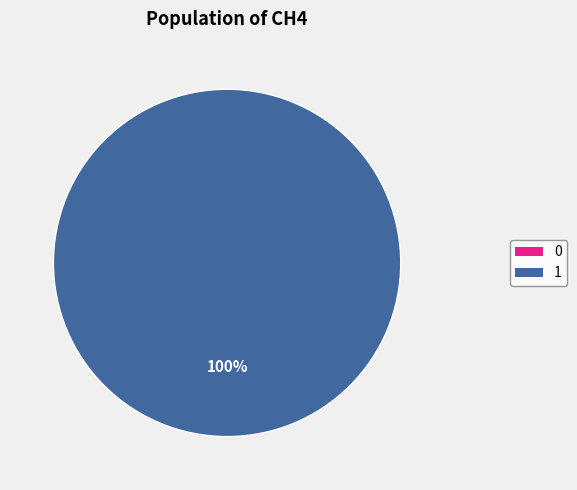

What is the change in value from 0 to 1?

+109.4